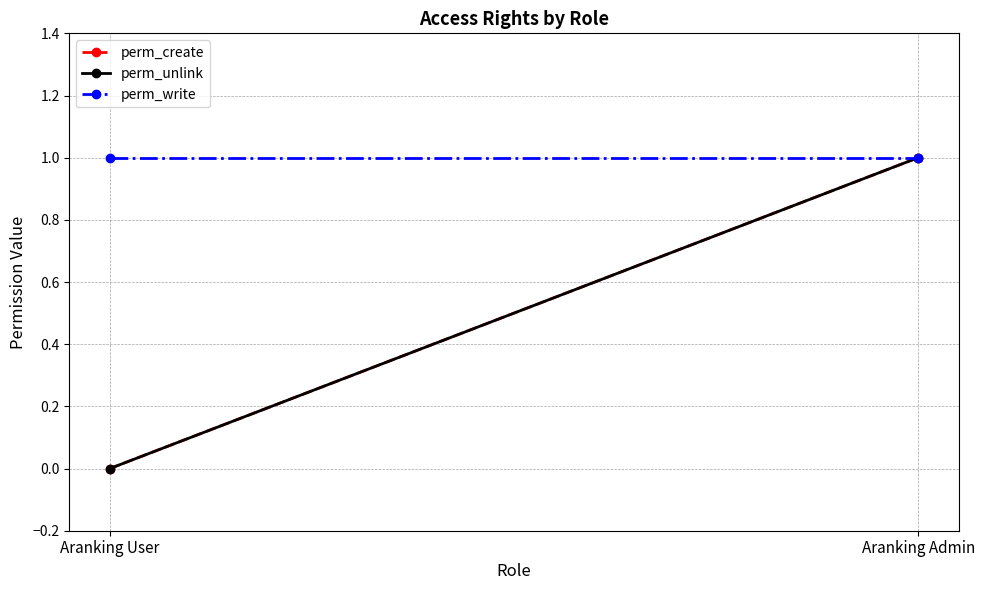

Reading left to right, list all the values displayed in this chart.

perm_create: 0	1
perm_unlink: 0	1
perm_write: 1	1